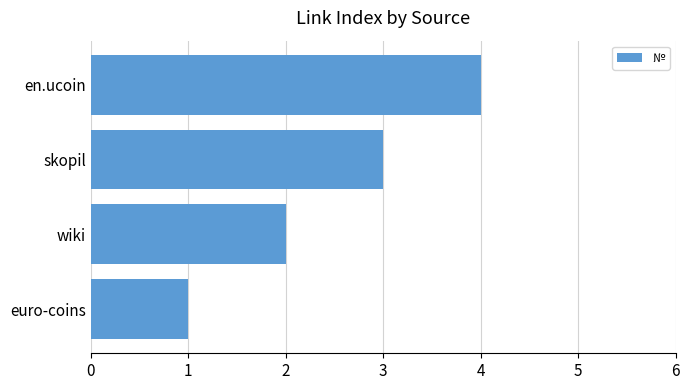

What is the sum of all values?

10